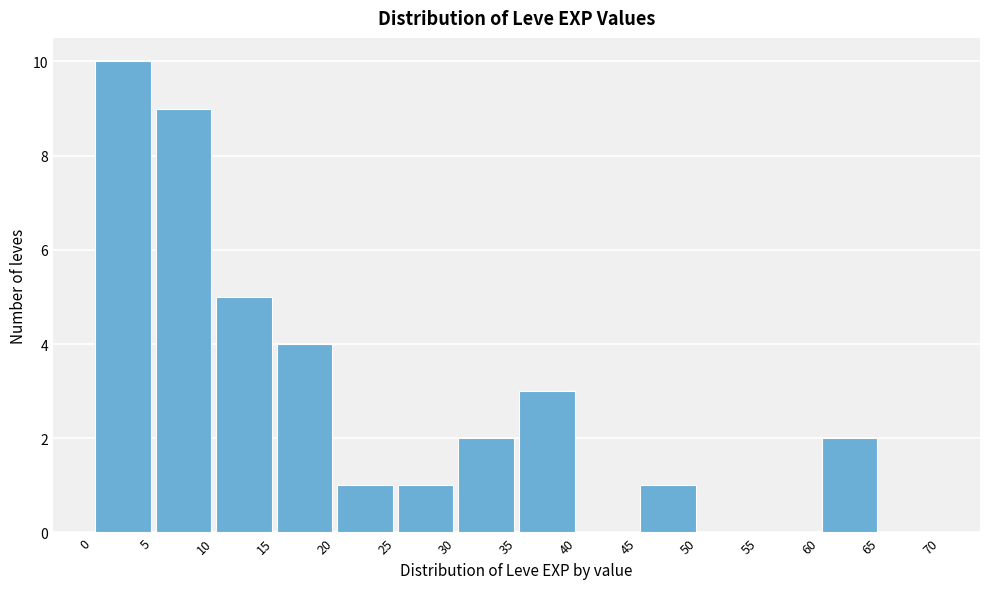

How tall is the bar that spans 15 to 20 on the x-axis? The values are not printed on the chart, so give them approximately, as read against the axis.

4